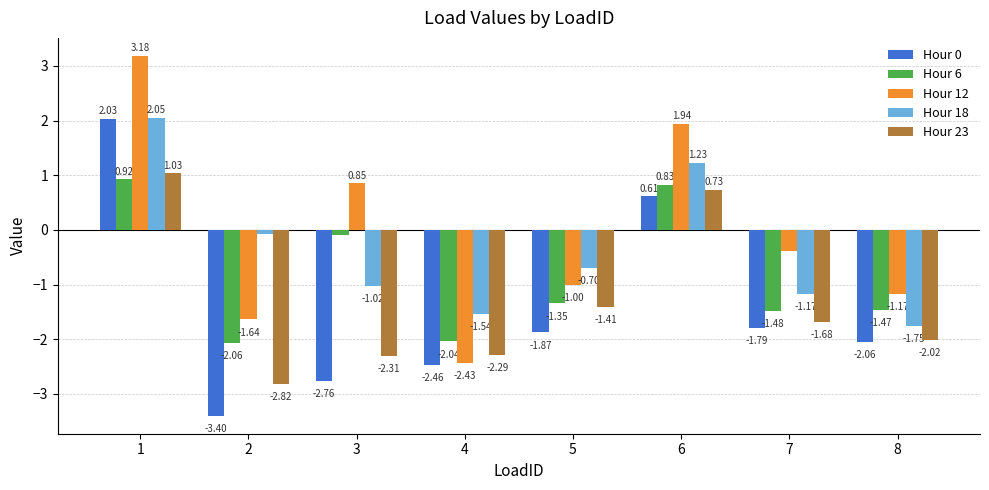

Between 2 and 3, which series saw the biggest shift?

Hour 12